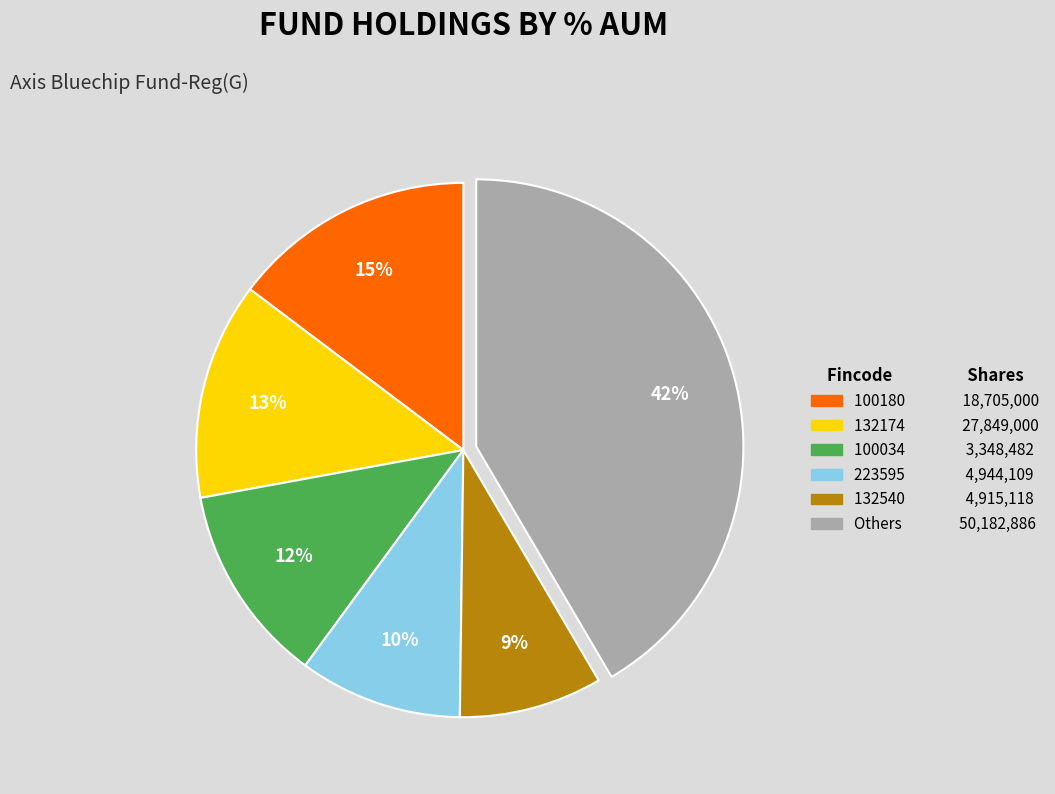

Is there any slice that represents more than half of the pie?

No